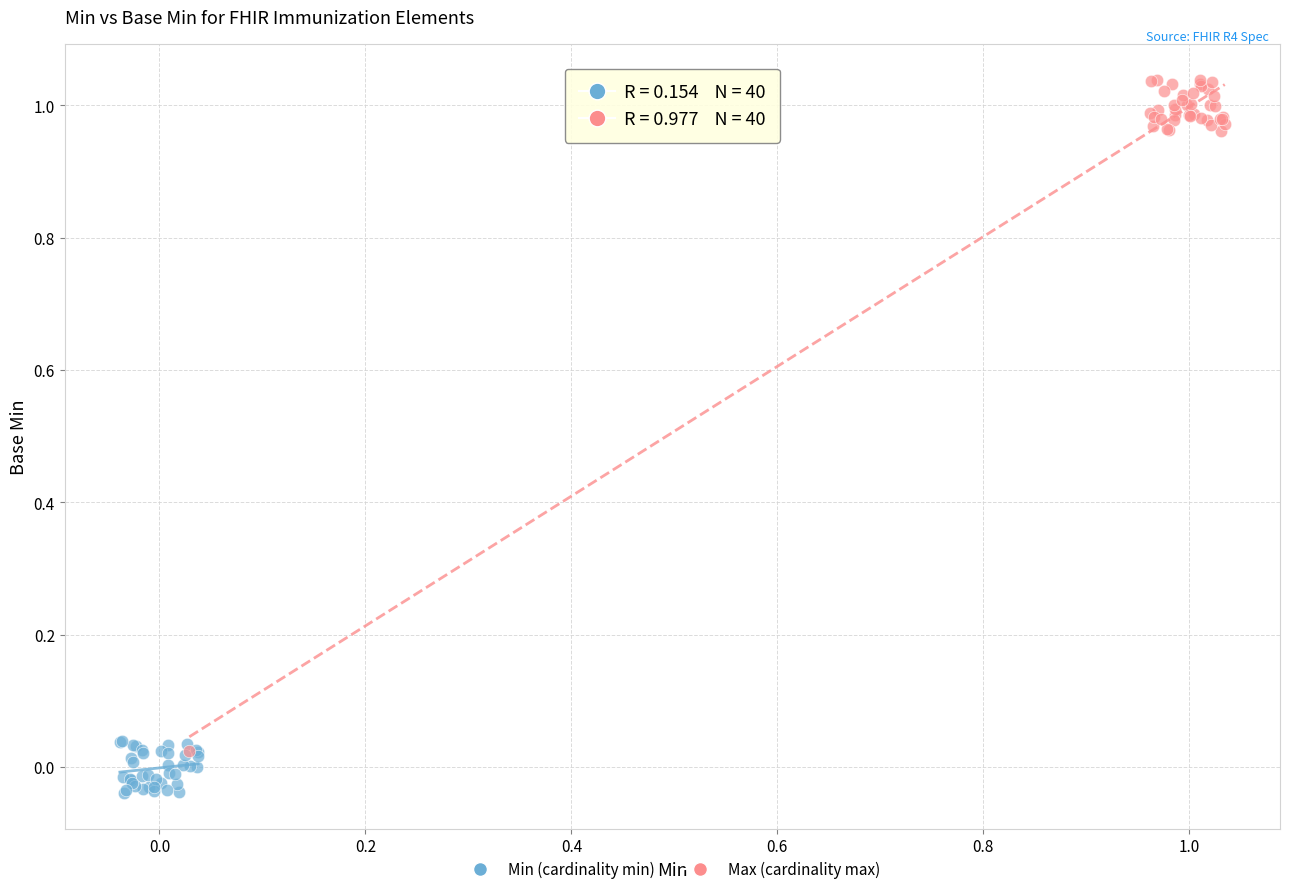

What are all the series names shown in the legend?

Min (cardinality min), Max (cardinality max)